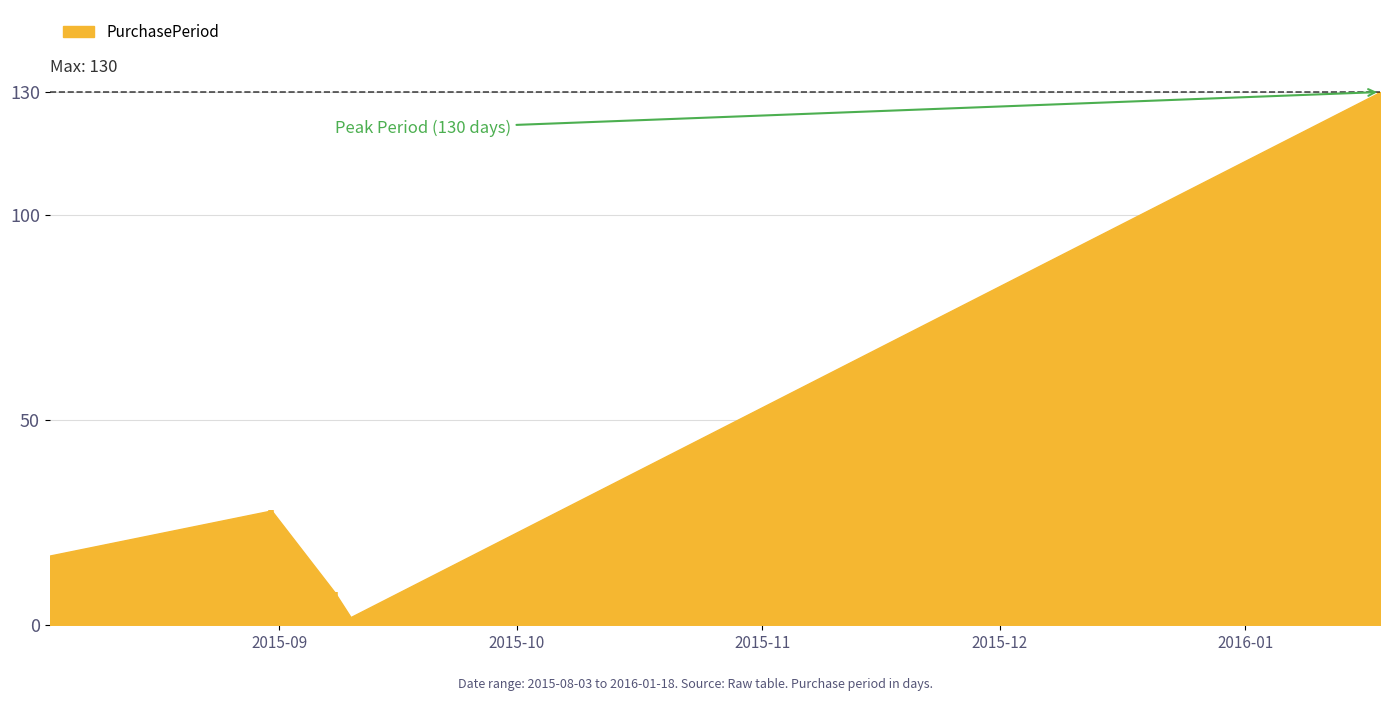

Approximately how many times larger is the value at 2015-08-03 compared to 2015-09-08?

2.1